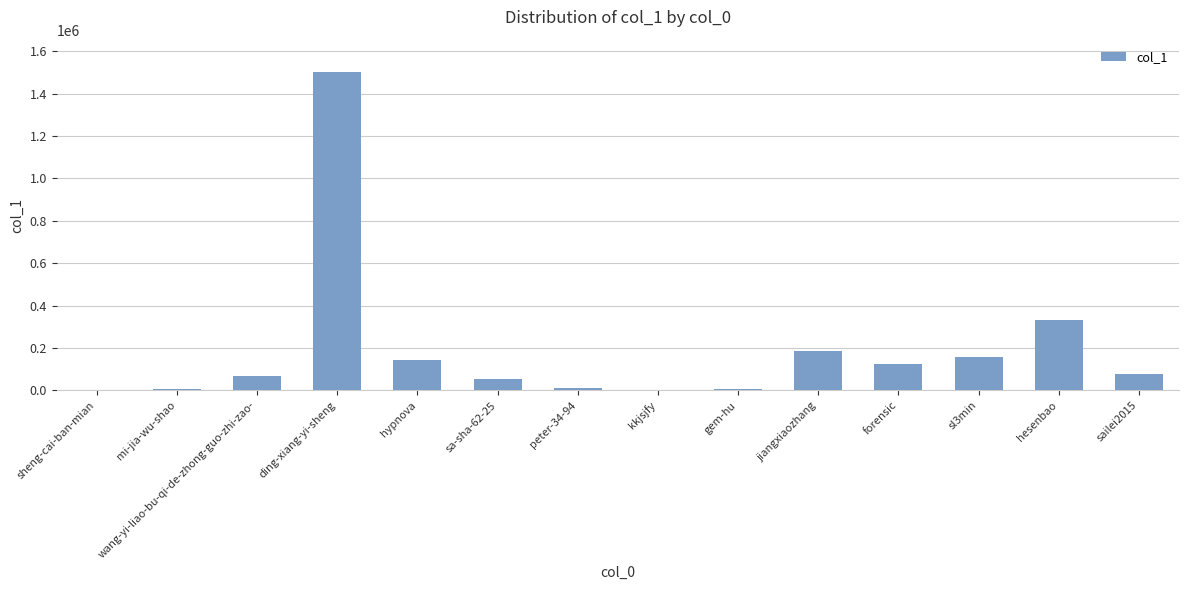

At which category does the chart reach its peak across all series?

ding-xiang-yi-sheng